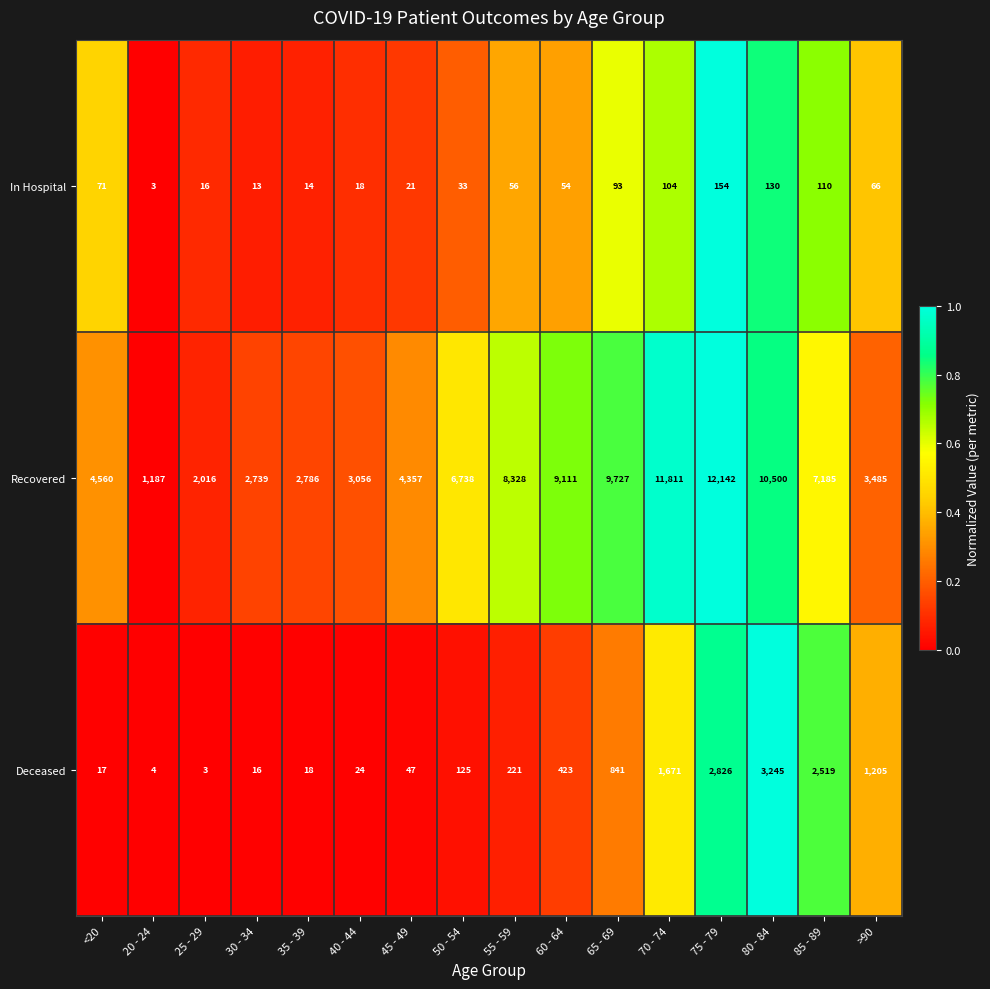

List the series in order of their peak value, highest first.

Recovered, Deceased, In Hospital